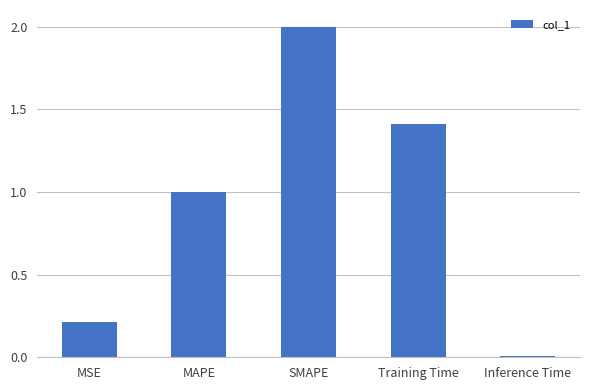

Rank the categories by value from lowest to highest.

Inference Time, MSE, MAPE, Training Time, SMAPE